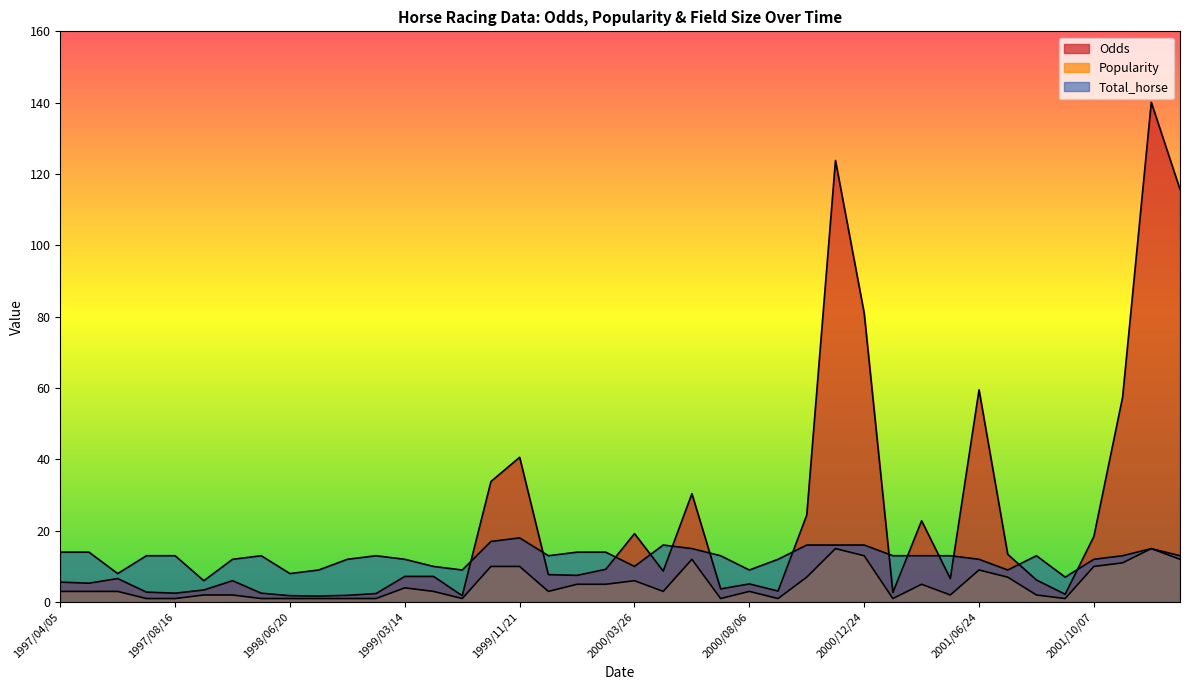

Read the Popularity value at 2001/12/23.

12.0